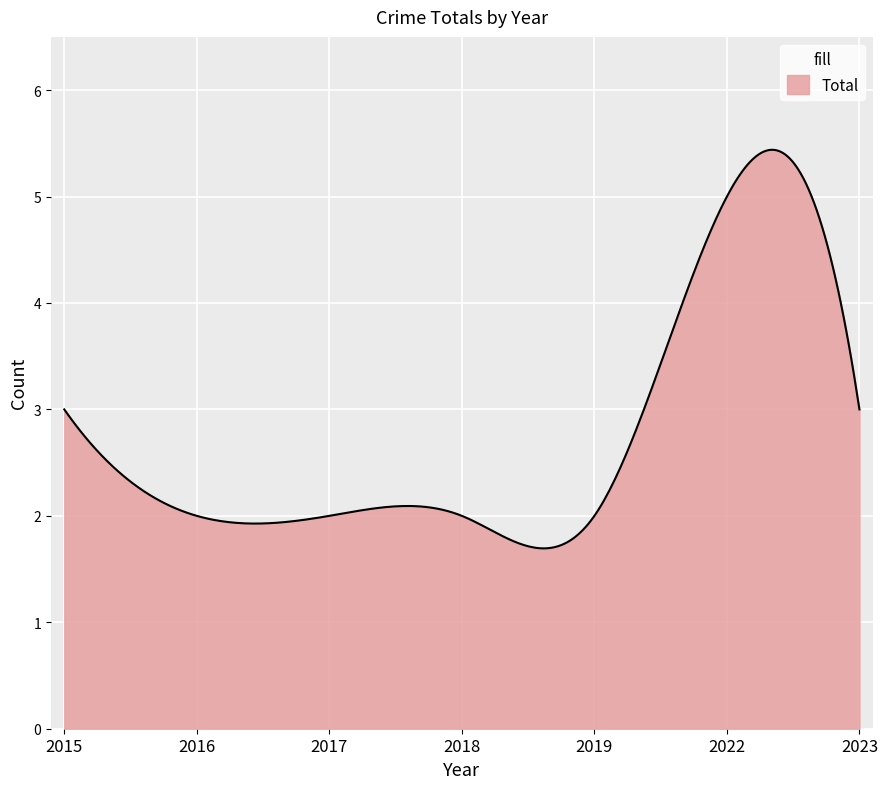

What is the difference between the maximum and minimum values?

3.7